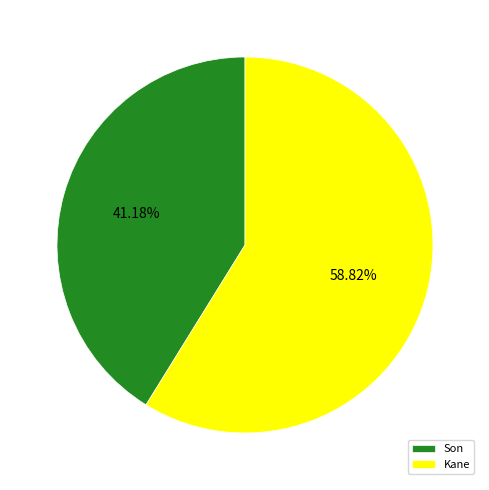

What is the smallest slice in the pie chart?

Son